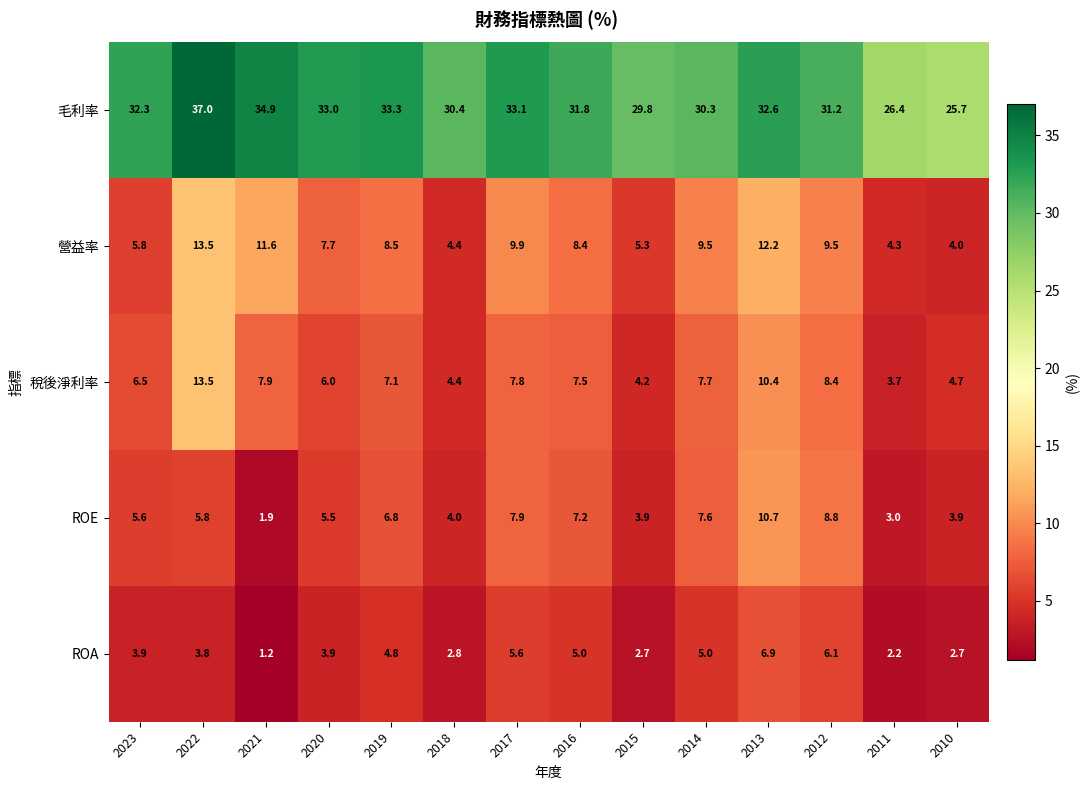

What is the spread (max minus min) of values at 2020?

29.1